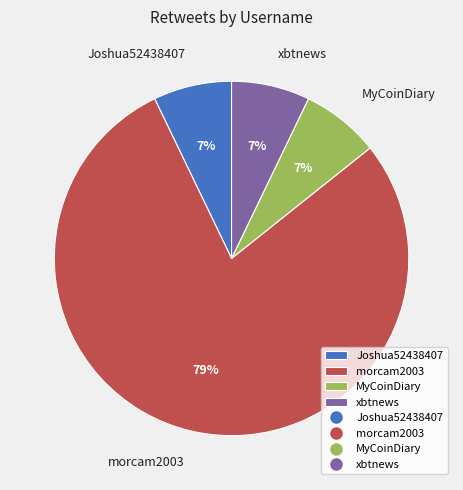

To the nearest percent, what is the average slice percentage?

25%